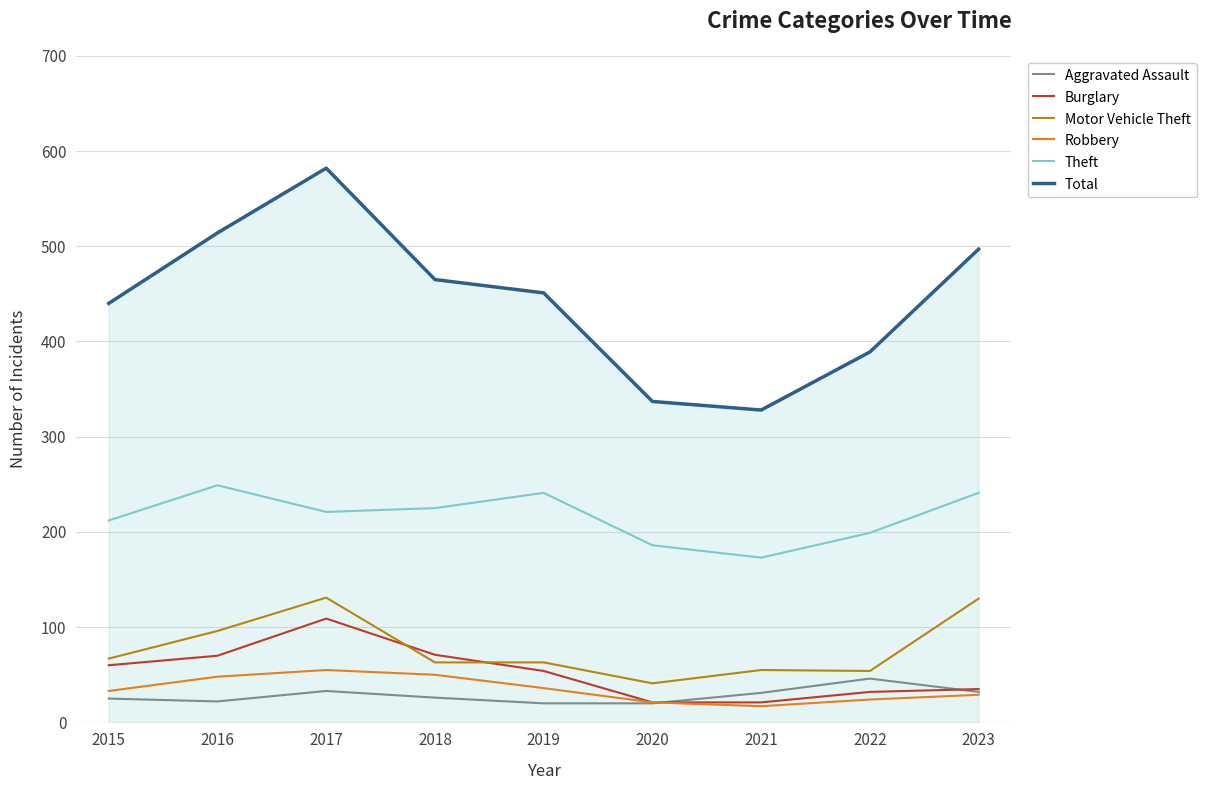

True or false: Theft and Total cross at least once.

False